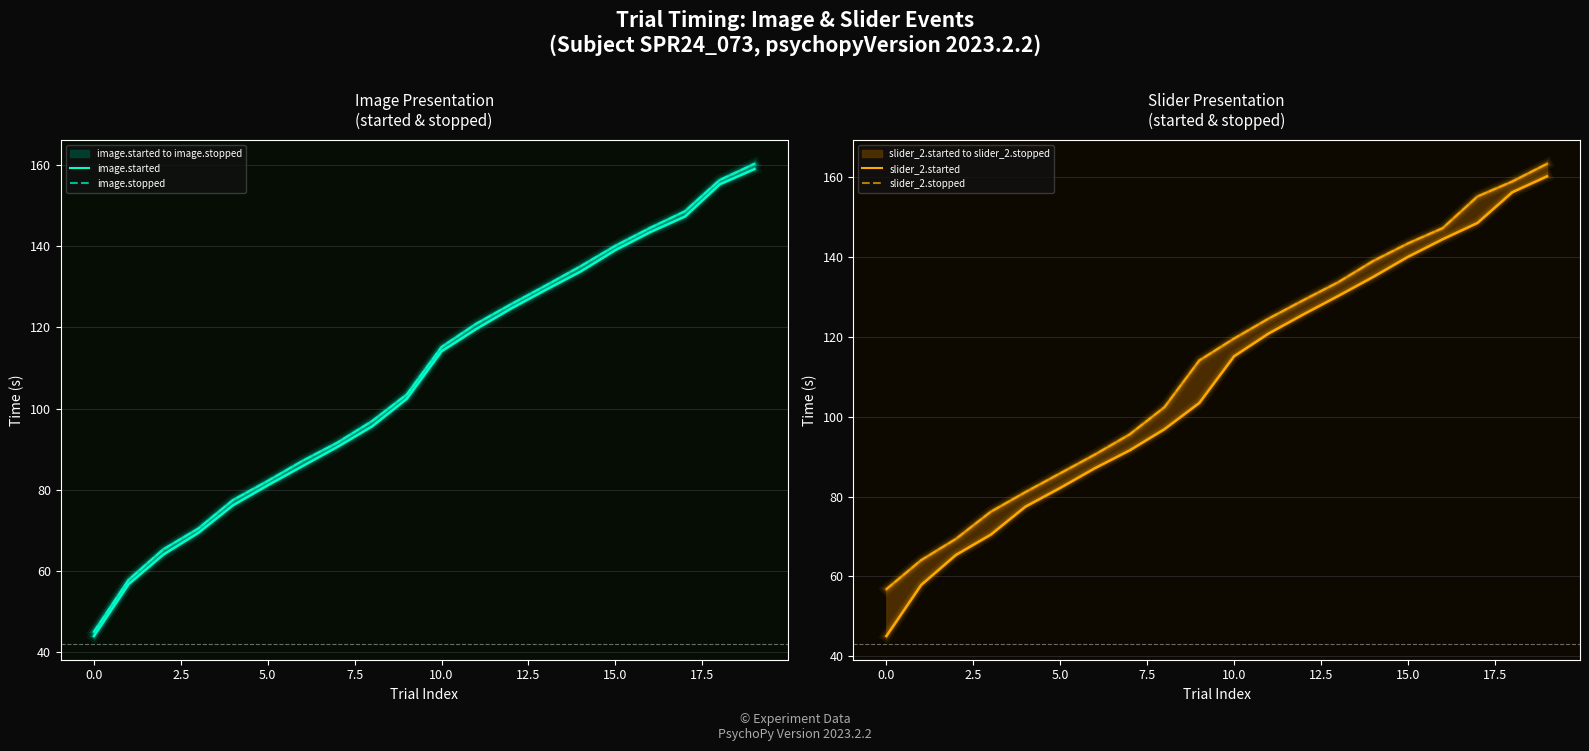

What position from the left is 19?

20